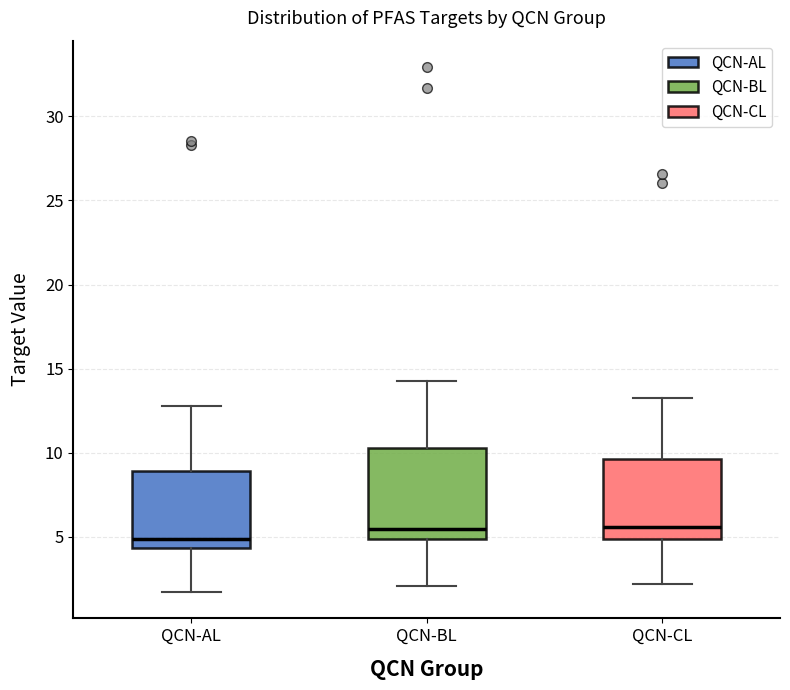

Which box has the lowest median line?

QCN-AL